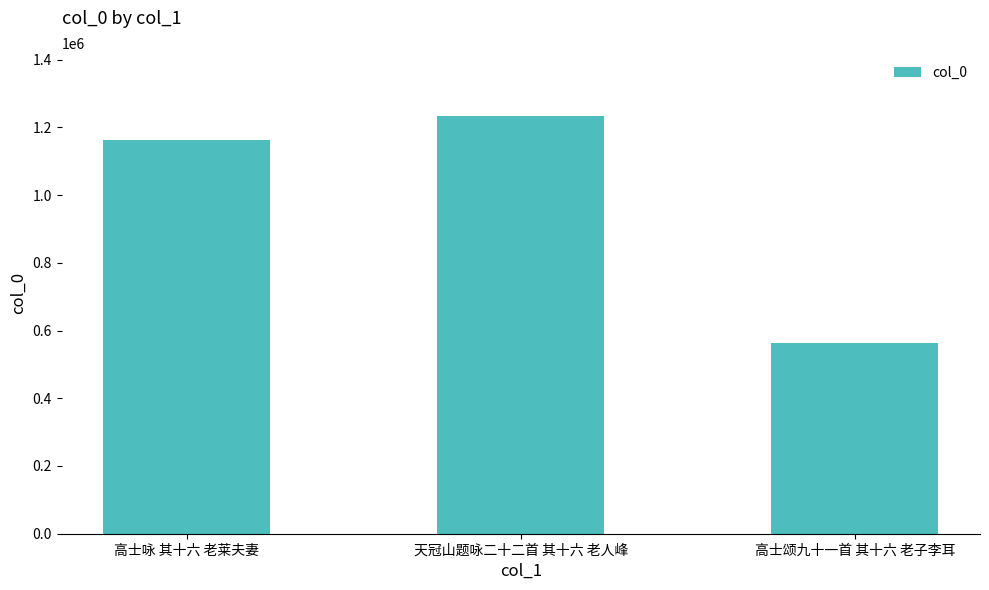

What is the difference between the maximum and minimum values?

670367